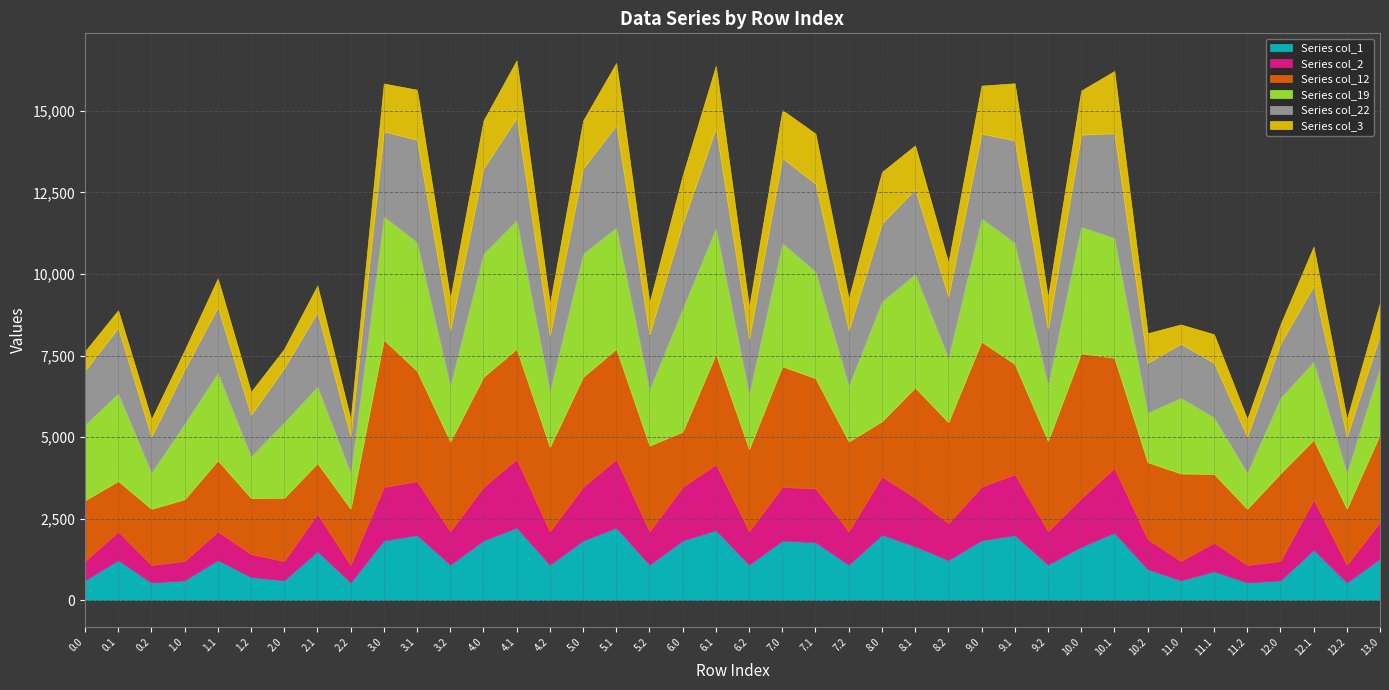

Which series changed the most between 8.1 and 11.0?

col_19